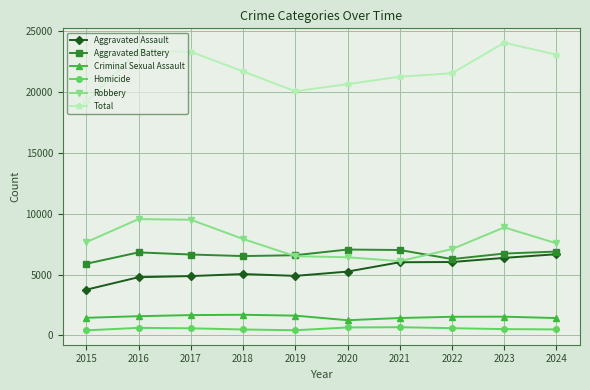

List the series in order of their peak value, highest first.

Total, Robbery, Aggravated Battery, Aggravated Assault, Criminal Sexual Assault, Homicide